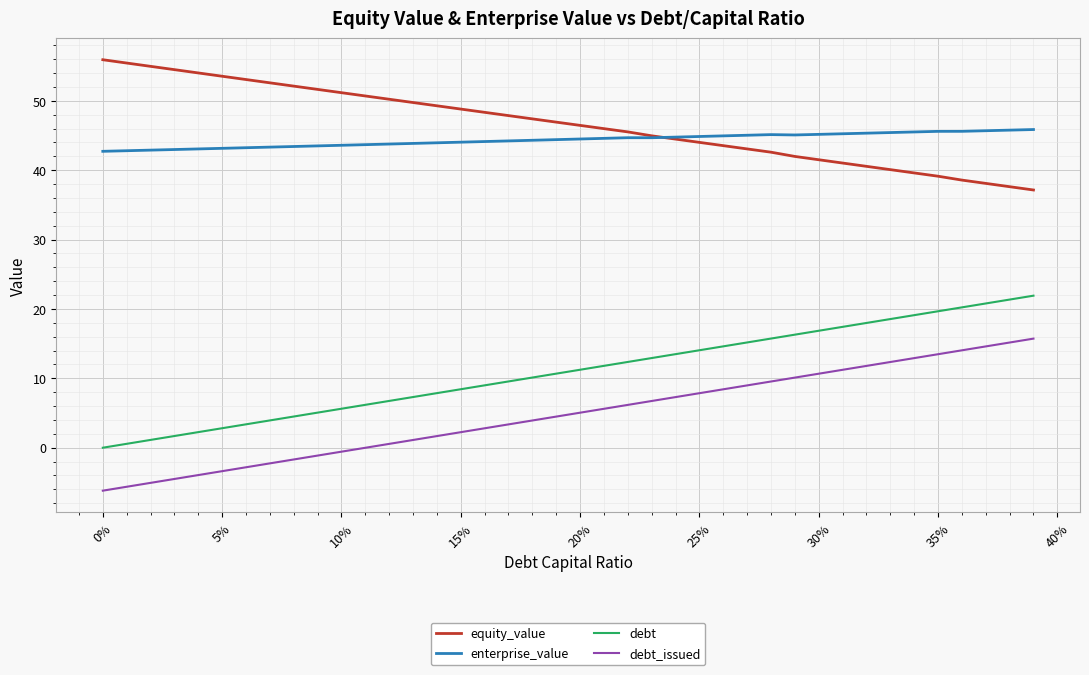

How many series are shown in this chart?

4